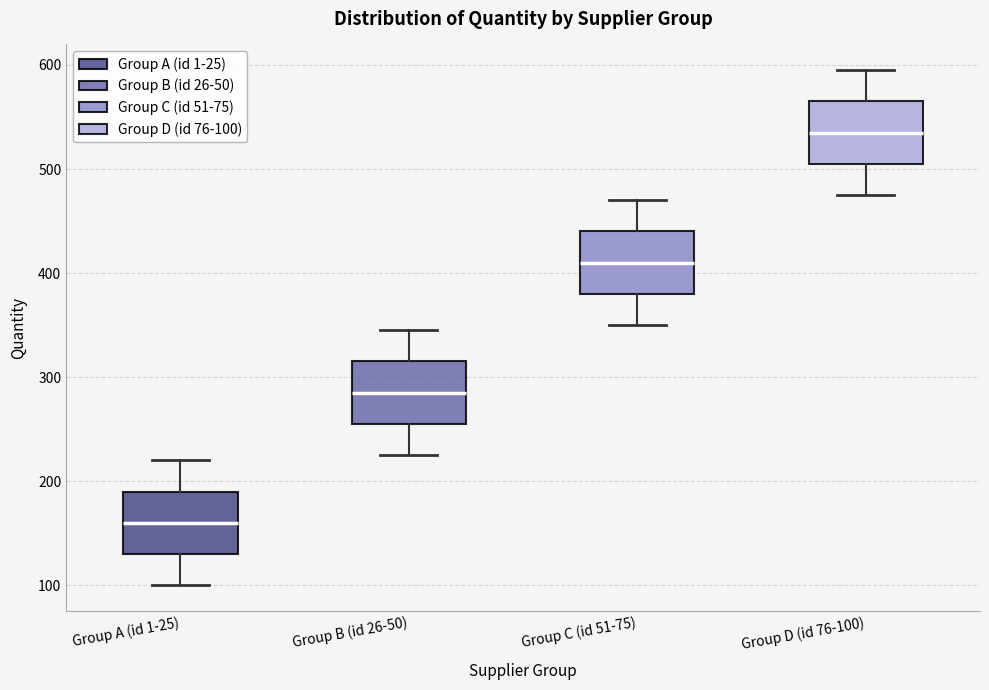

Which box's median line is the lowest?

Group A (id 1-25)